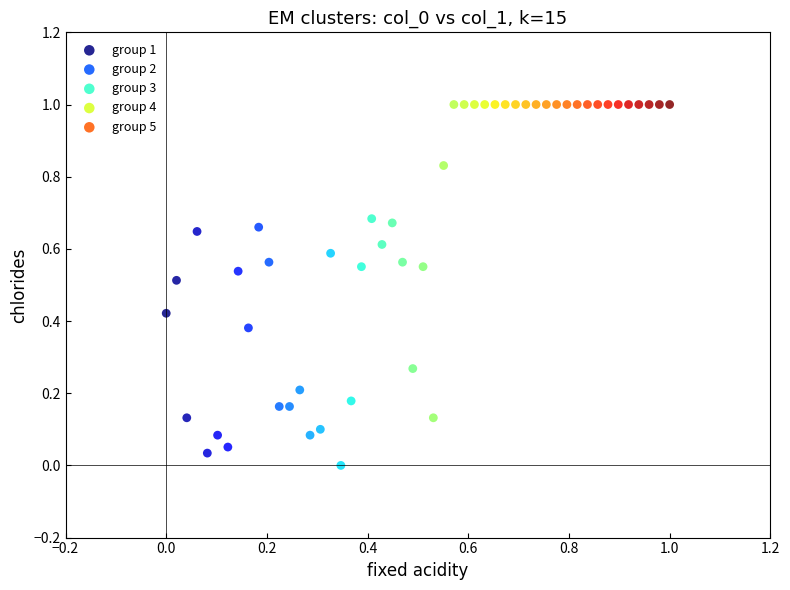

What are all the series names shown in the legend?

group 1, group 2, group 3, group 4, group 5